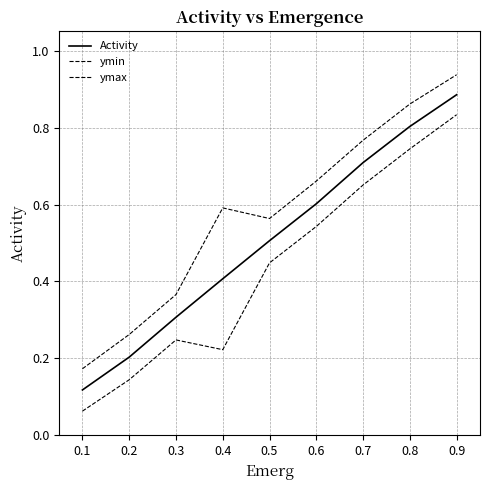

True or false: Activity has more than 1 interior local peaks.

False